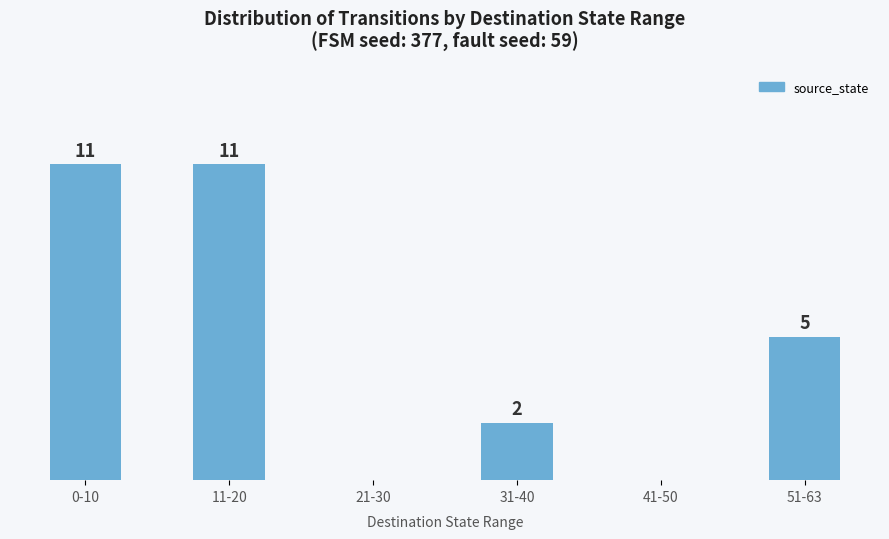

Between 51-63 and 0-10, which is larger?

0-10